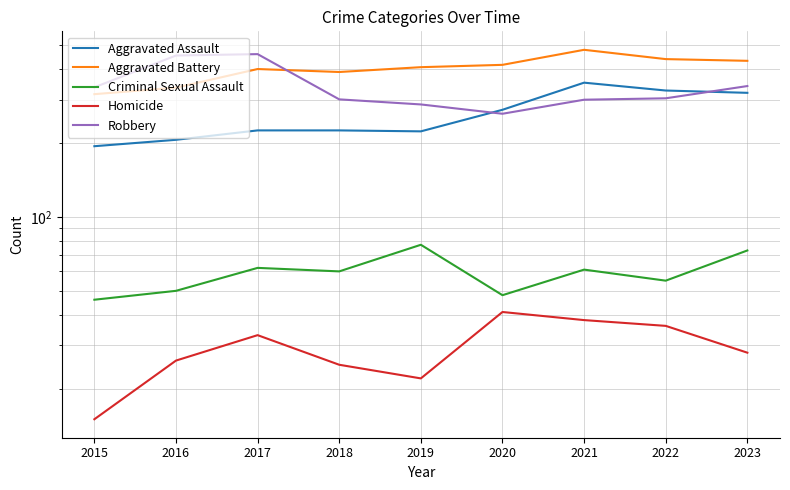

True or false: Aggravated Assault and Aggravated Battery intersect in this chart.

False